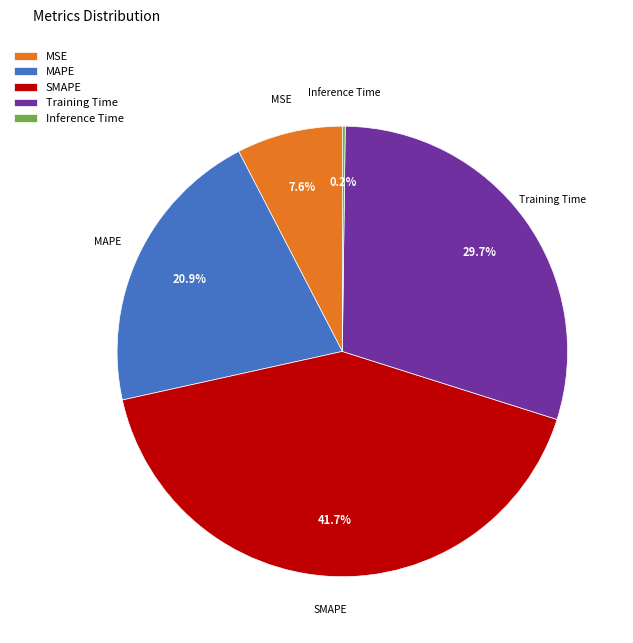

What percentage is the MSE slice, to the nearest percent?

8%